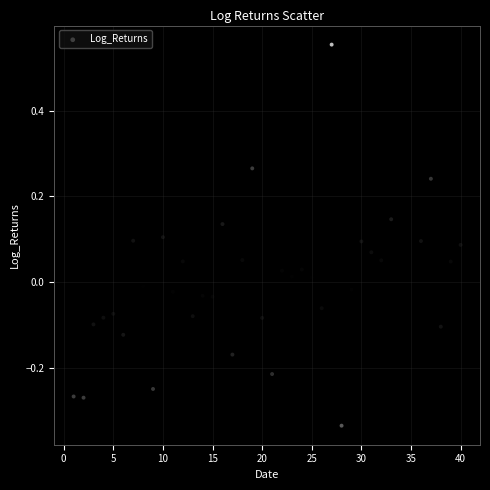

What is the range of Y values (max minus min)?

0.9